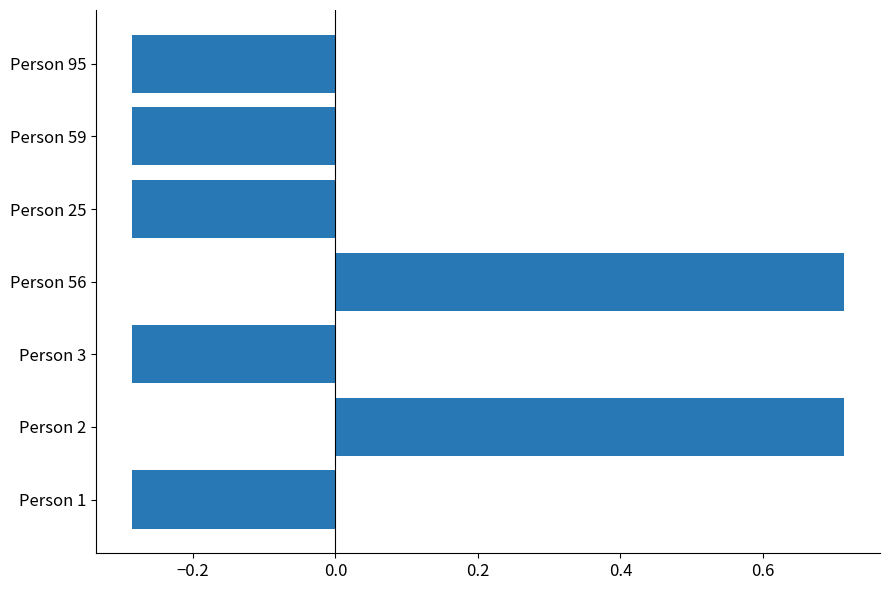

What is the difference between the second highest and second lowest values?

1.0